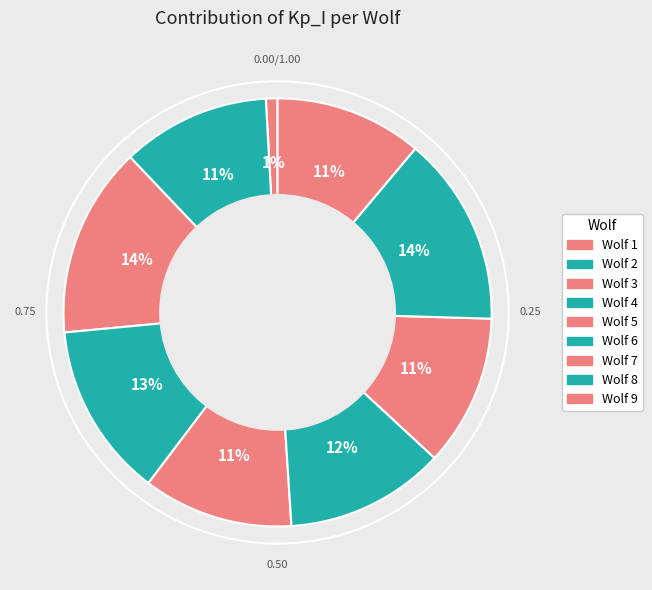

How many segments does this pie chart have?

9